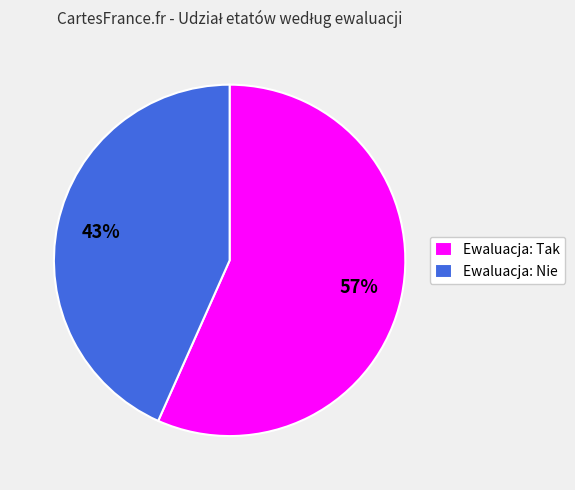

What is the ratio of the value at Ewaluacja: Tak to the value at Ewaluacja: Nie?

1.3